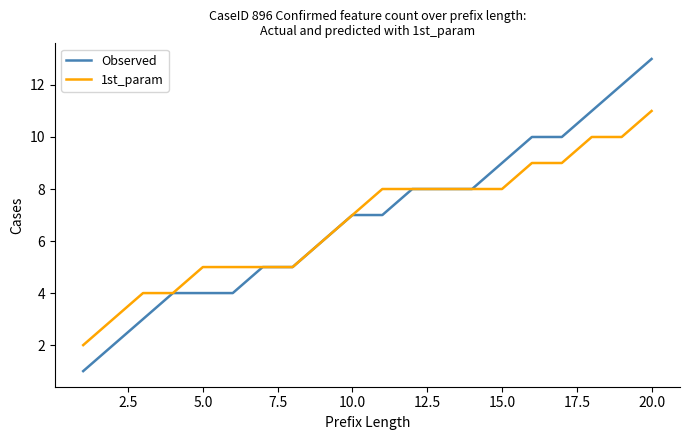

Rank the series by their maximum value, from lowest to highest.

1st_param, Observed